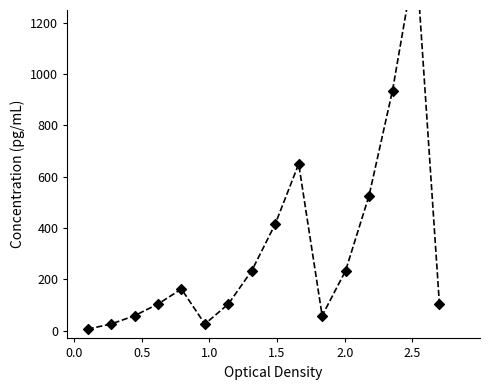

Approximately how many times larger is the value at 0.5 compared to 2.0?

0.2